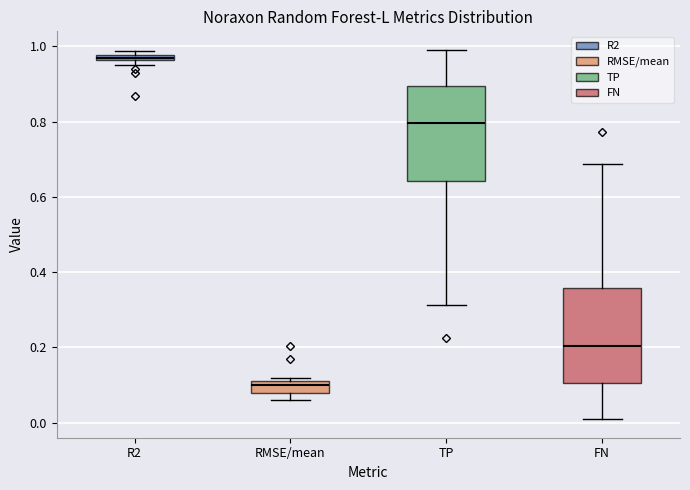

Where is the lower edge of the box for R2 on the y-axis? The values are not printed on the chart, so give them approximately, as read against the axis.

0.96